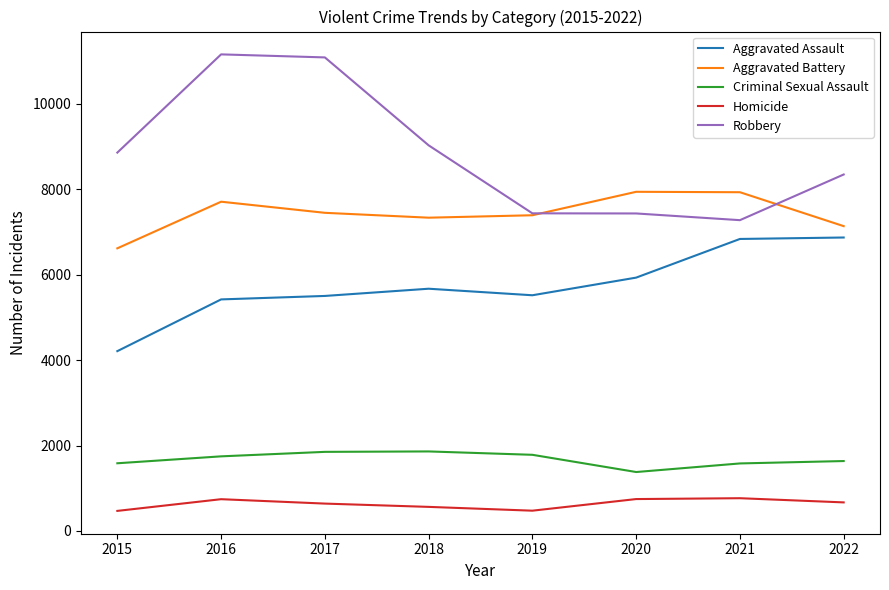

At 2018, list the series in order from largest to smallest.

Robbery, Aggravated Battery, Aggravated Assault, Criminal Sexual Assault, Homicide